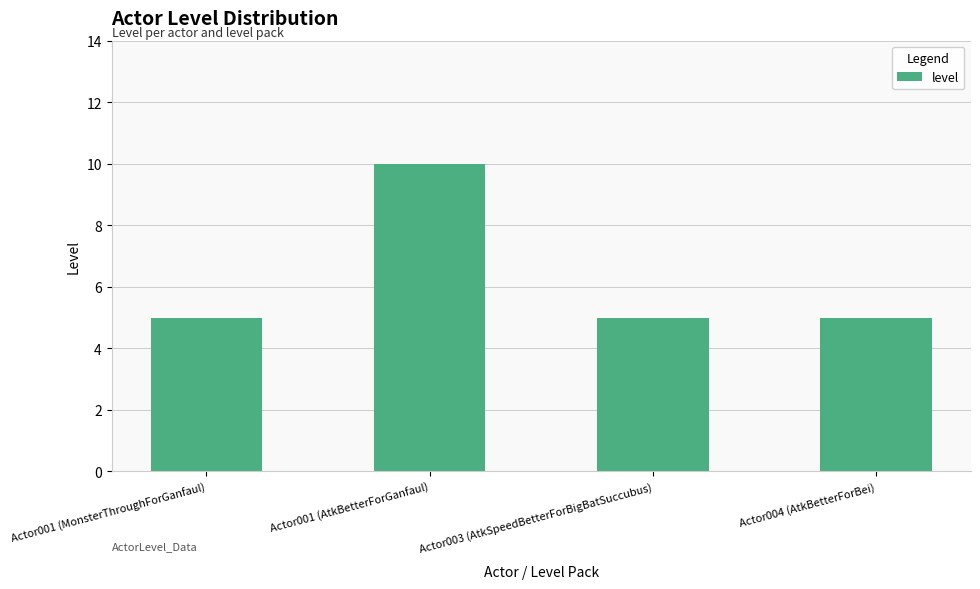

The value at Actor001 (AtkBetterForGanfaul) is 10. True or false?

True